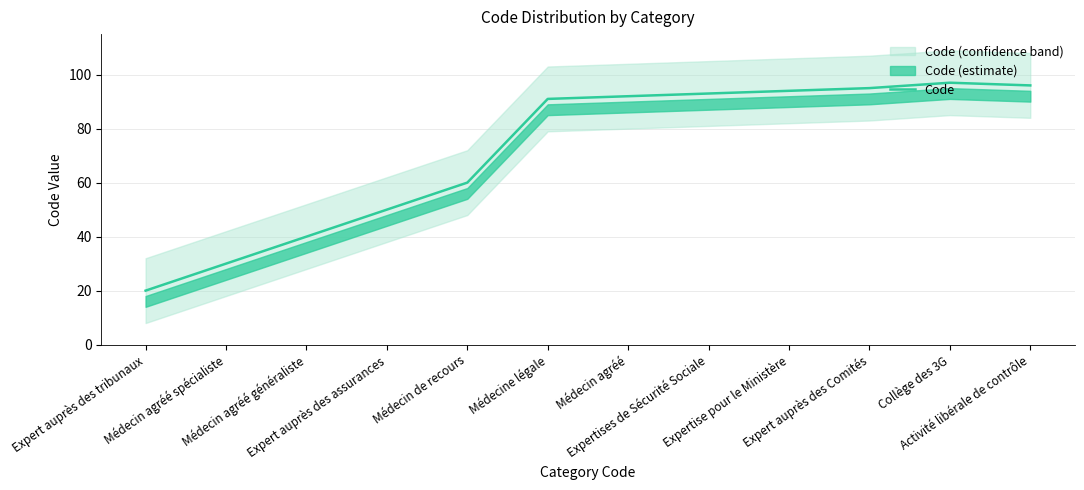

True or false: the data shows 148 at Expertises de Sécurité Sociale.

False